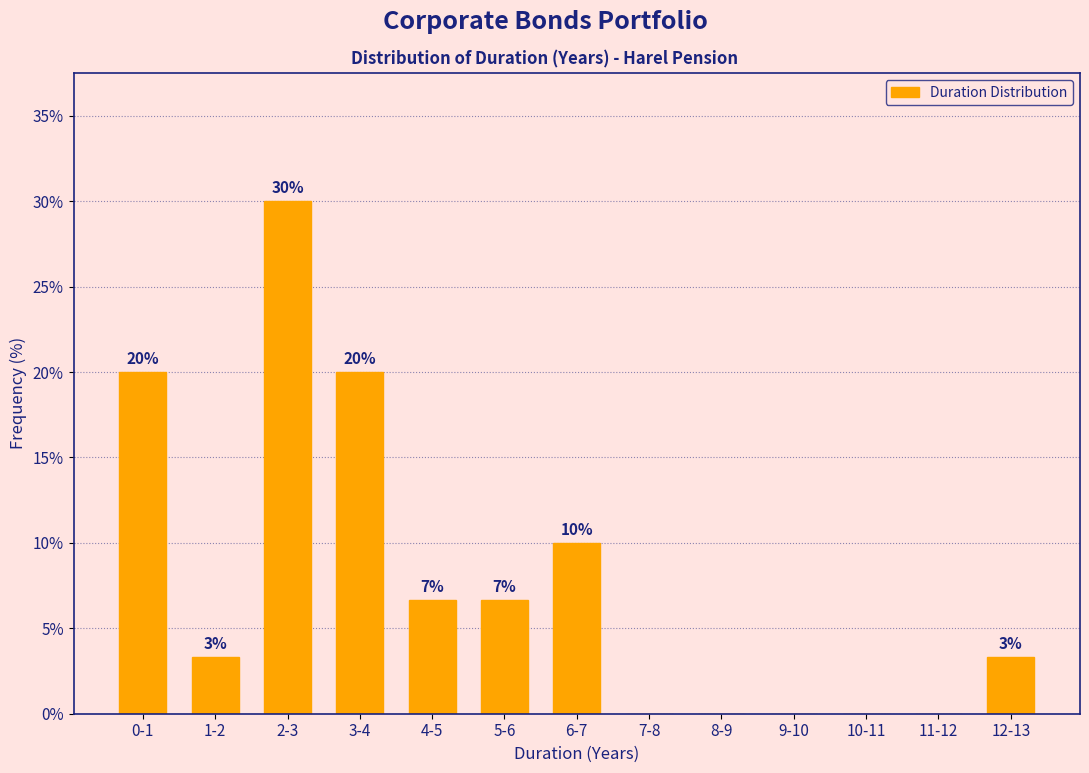

True or false: the data shows 12.2 at 7-8.

False